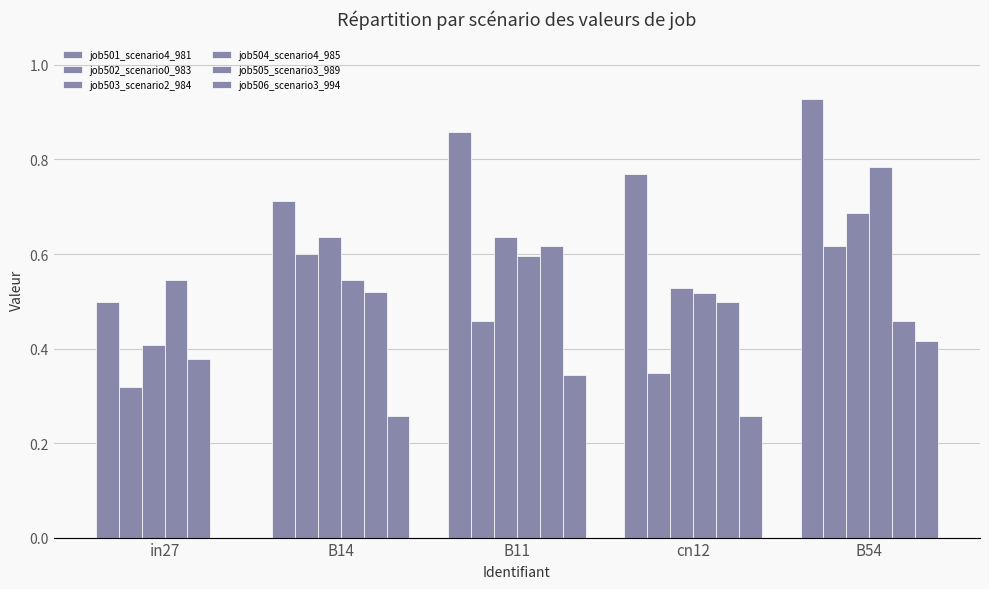

True or false: job505_scenario3_989 has a value of 0.5 at B14.

True